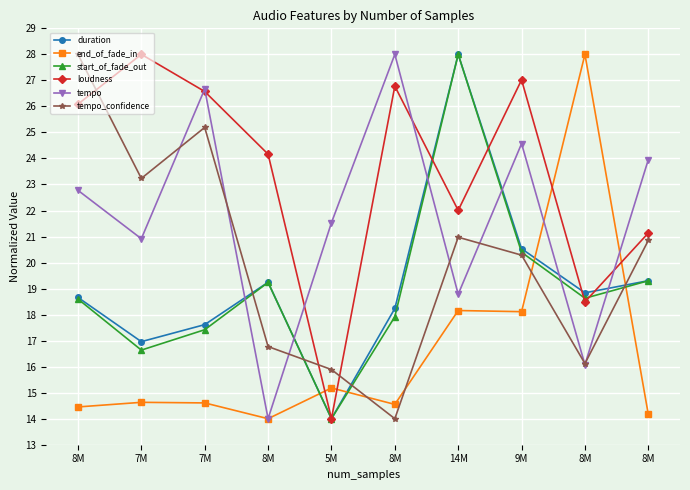

What is the value of the end_of_fade_in point at the 2nd from the left?

14.6